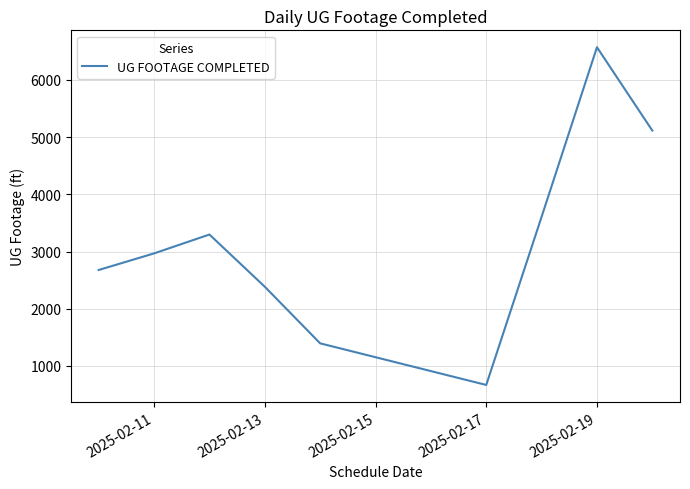

What is the difference between the maximum and minimum values?

5907